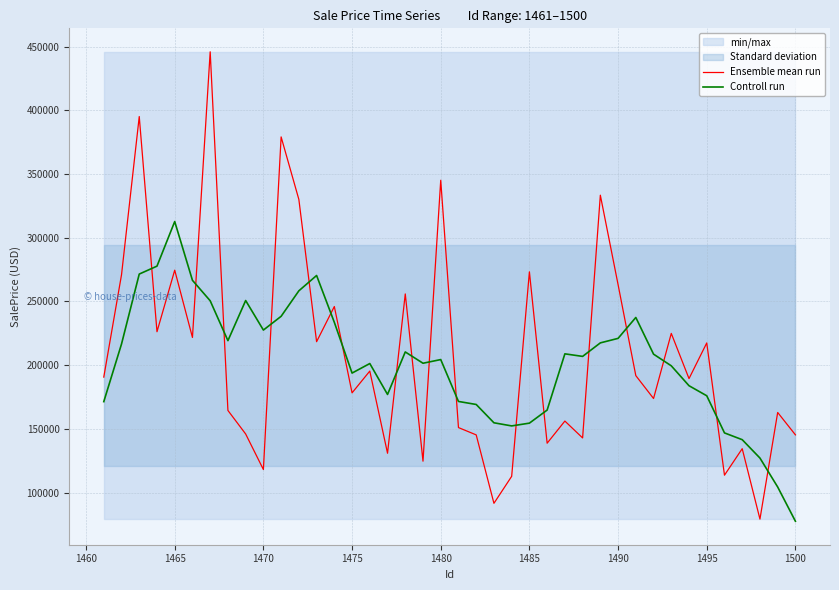

What is the minimum value for Ensemble mean run?

79119.0